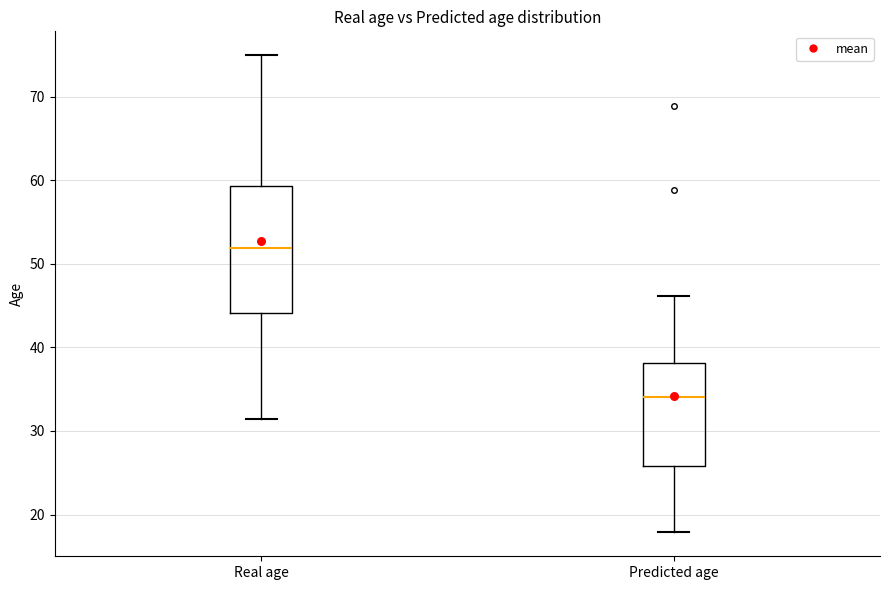

Where is the upper edge of the box for Predicted age on the y-axis? The values are not printed on the chart, so give them approximately, as read against the axis.

38